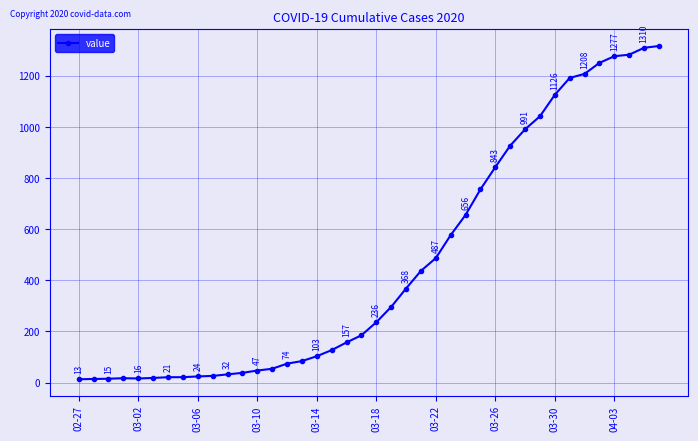

What is the smallest value displayed?

13